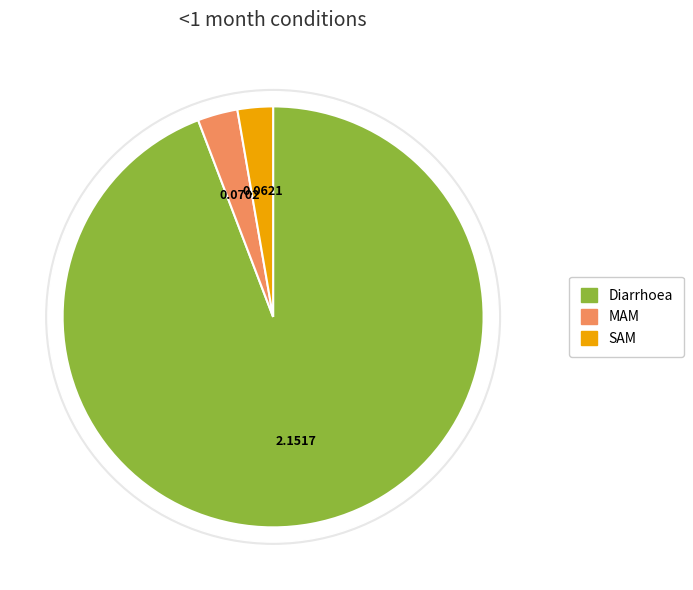

To the nearest percent, what portion does MAM represent?

3%